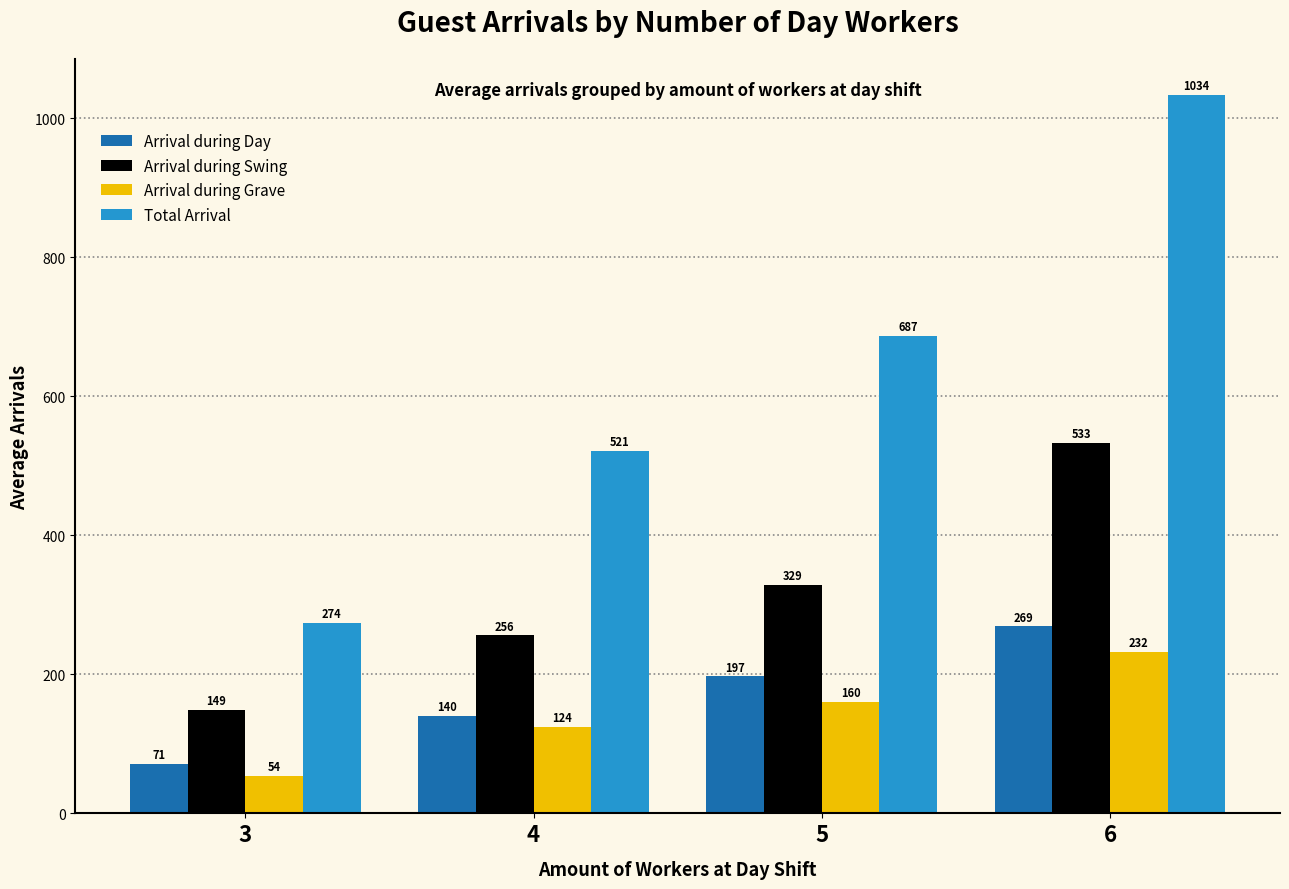

At which category does the chart reach its minimum across all series?

3